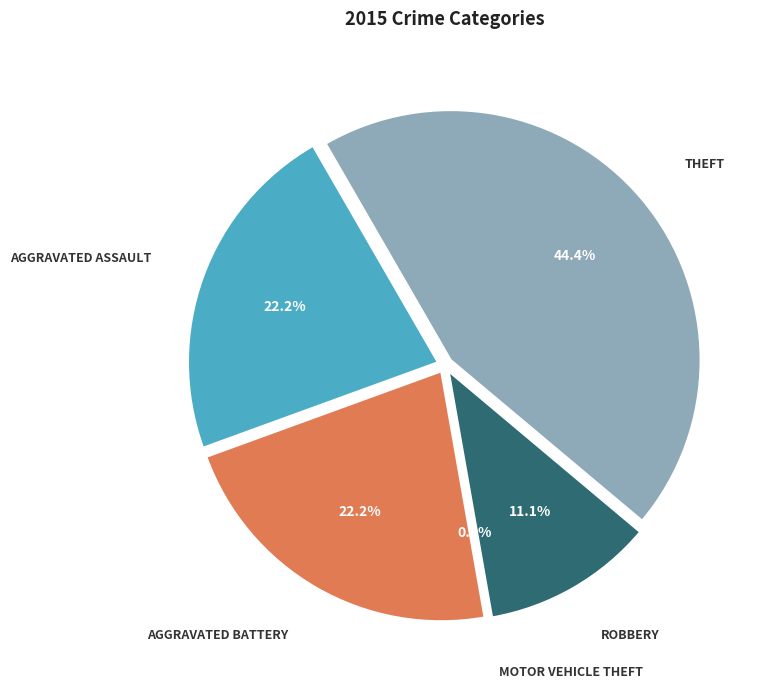

How many slices are in this pie chart?

5